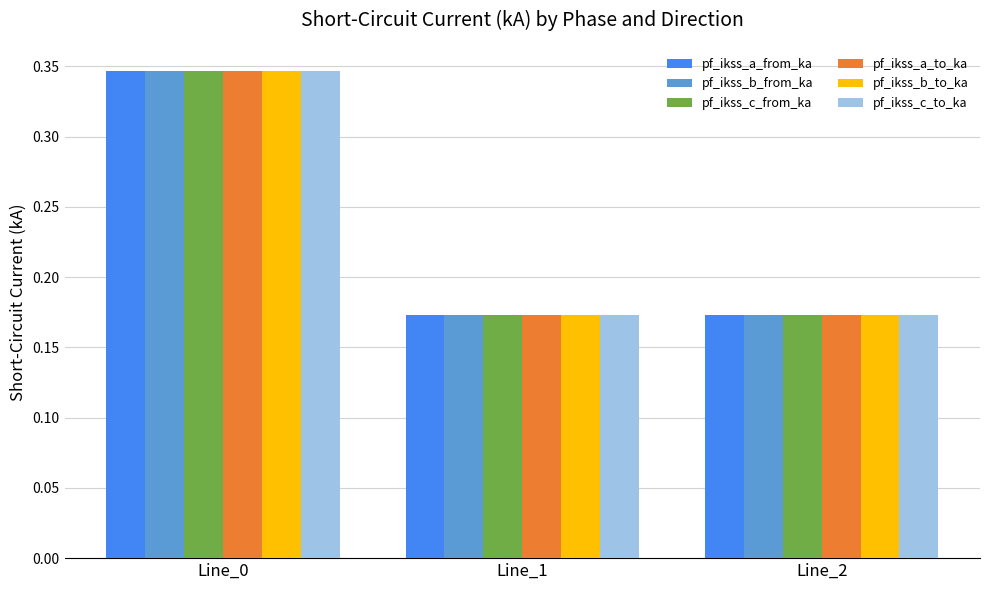

Is the value of pf_ikss_b_to_ka at Line_2 greater than the value of pf_ikss_c_from_ka at Line_0?

No